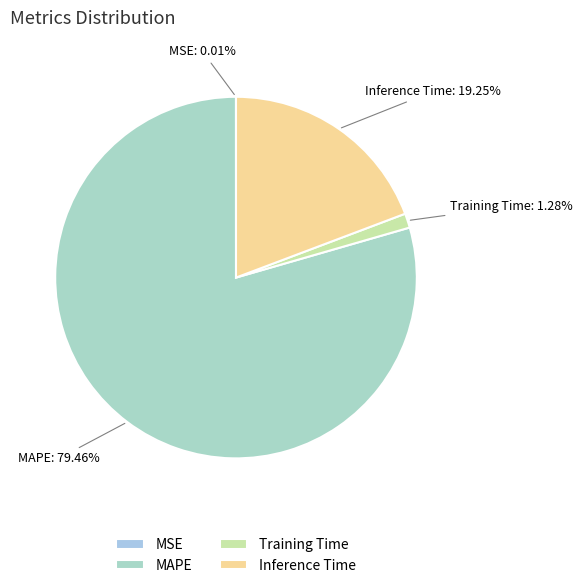

Which has a higher value, Training Time or Inference Time?

Inference Time